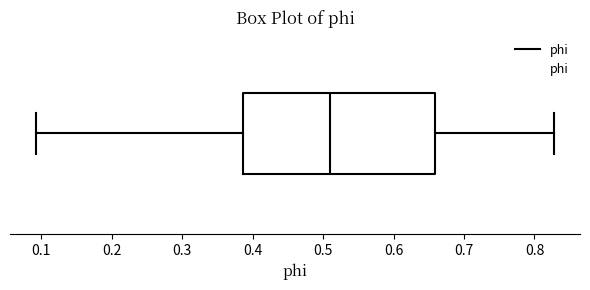

Transcribe this box plot: give where the median line is, the range the box spans, and where the two whiskers end, as read against the x-axis. The values are not printed on the chart, so give them approximately, as read against the axis.

median 0.51, box 0.39 to 0.66, whiskers 0.09 to 0.83